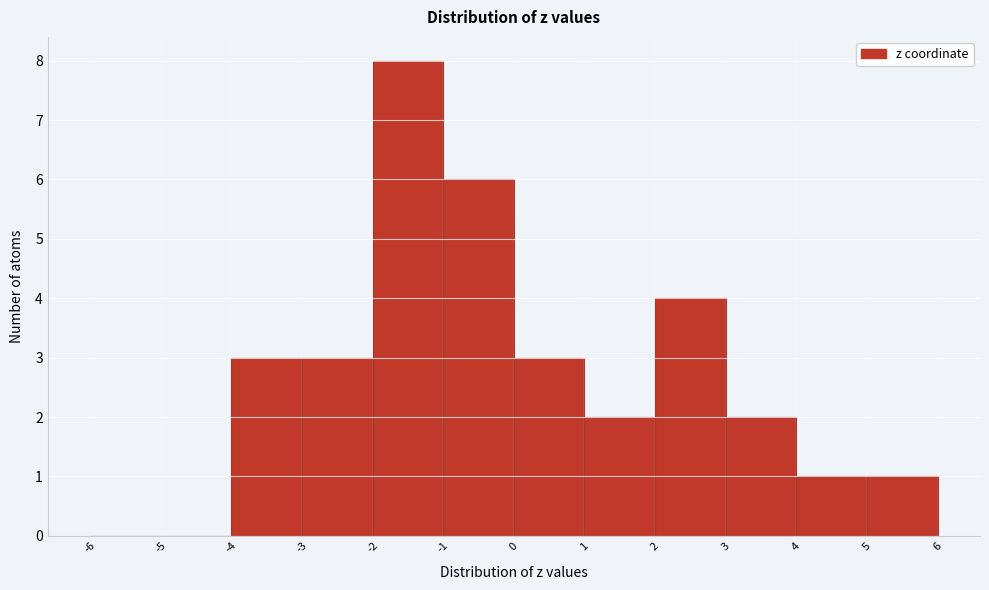

Reading left to right, list every bar in this chart as the range it spans on the x-axis followed by its height. The values are not printed on the chart, so give them approximately, as read against the axis.

-6 to -5: 0
-5 to -4: 0
-4 to -3: 3
-3 to -2: 3
-2 to -1: 8
-1 to 0: 6
0 to 1: 3
1 to 2: 2
2 to 3: 4
3 to 4: 2
4 to 5: 1
5 to 6: 1